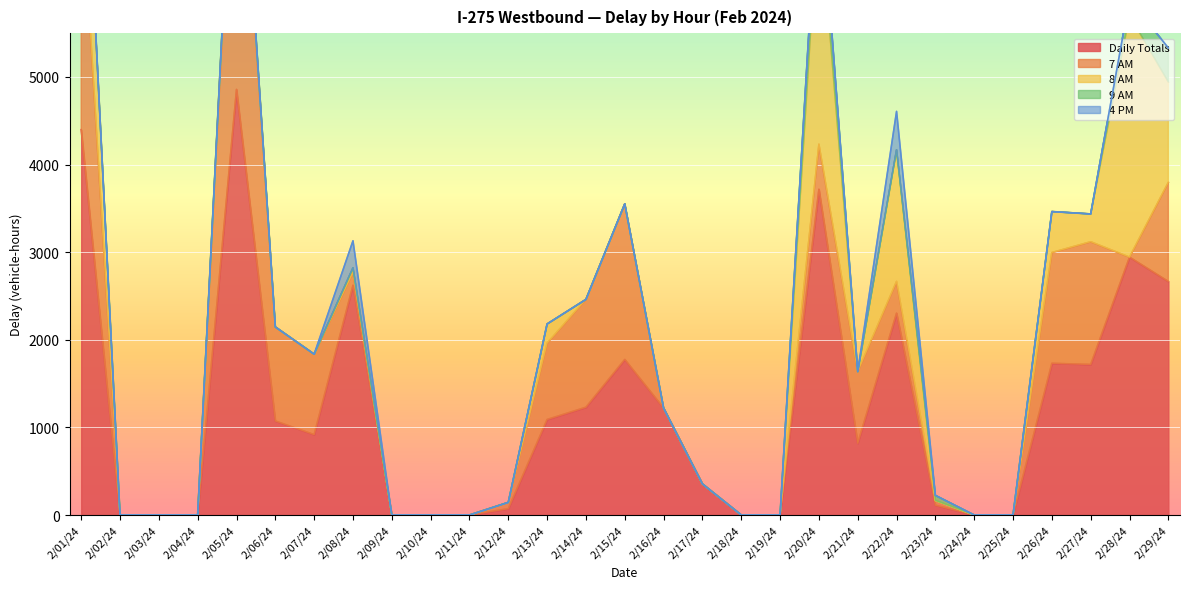

True or false: 4 PM and 8 AM intersect in this chart.

False